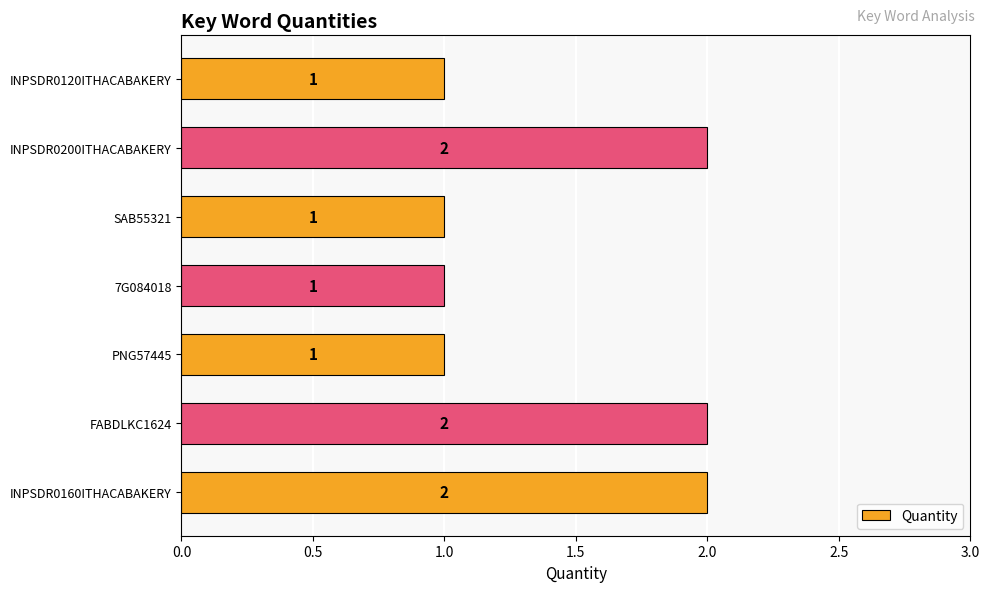

Reading top to bottom, extract all data points from this chart.

1	2	1	1	1	2	2